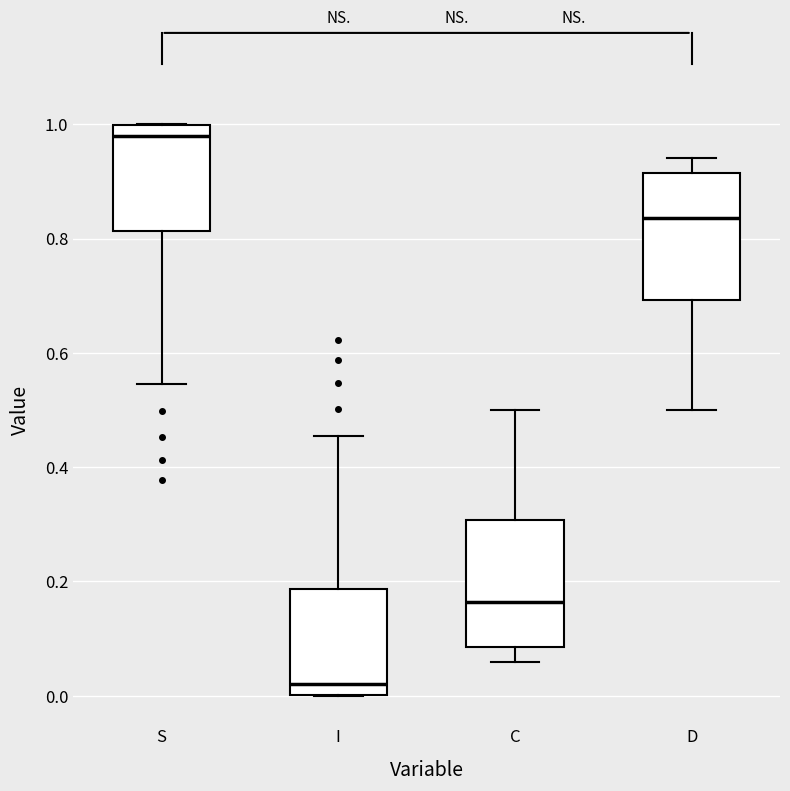

Which box has the lowest median line?

I